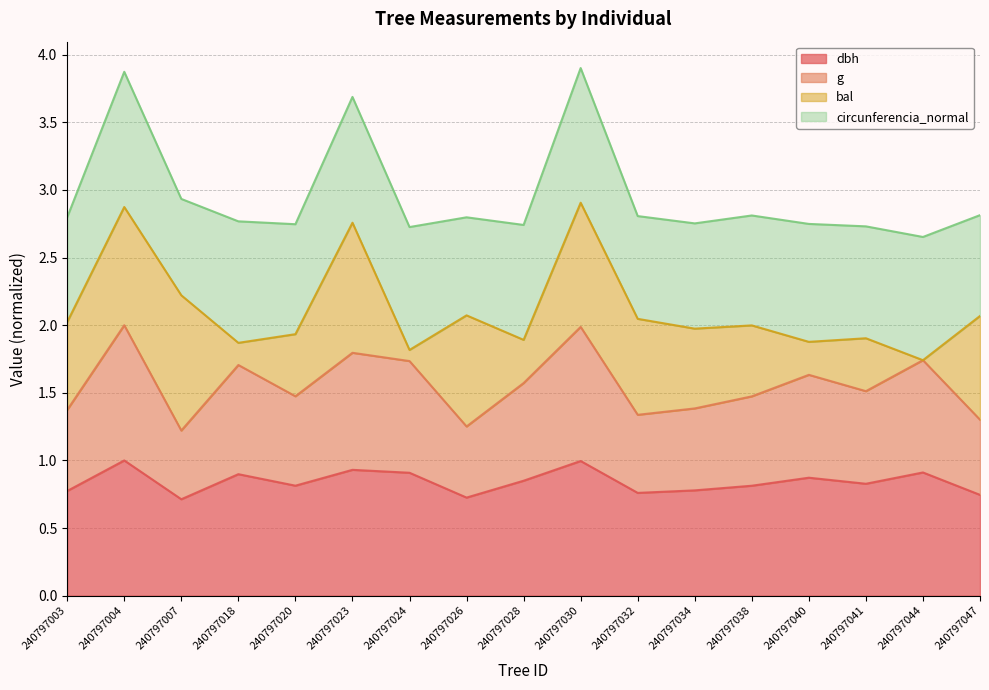

What is the total value across all series at 240797032?

2.8